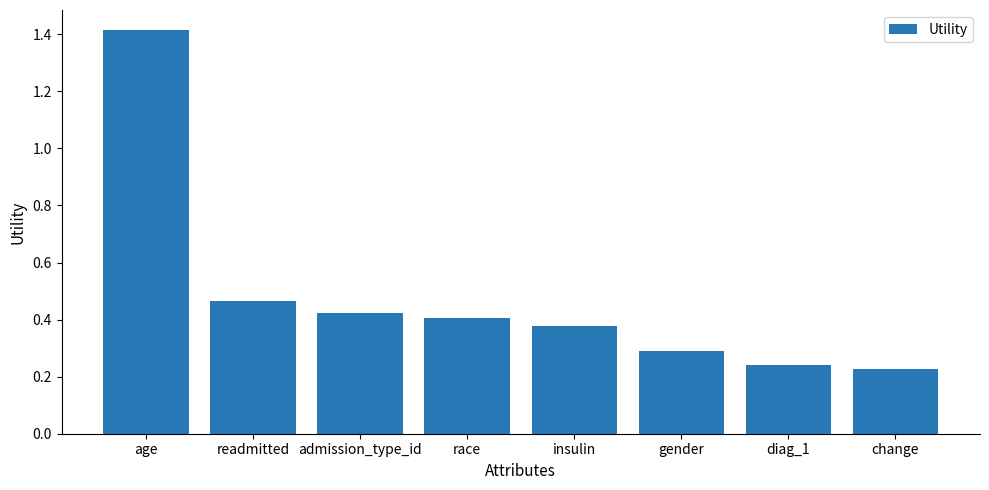

What is the greatest value displayed?

1.4